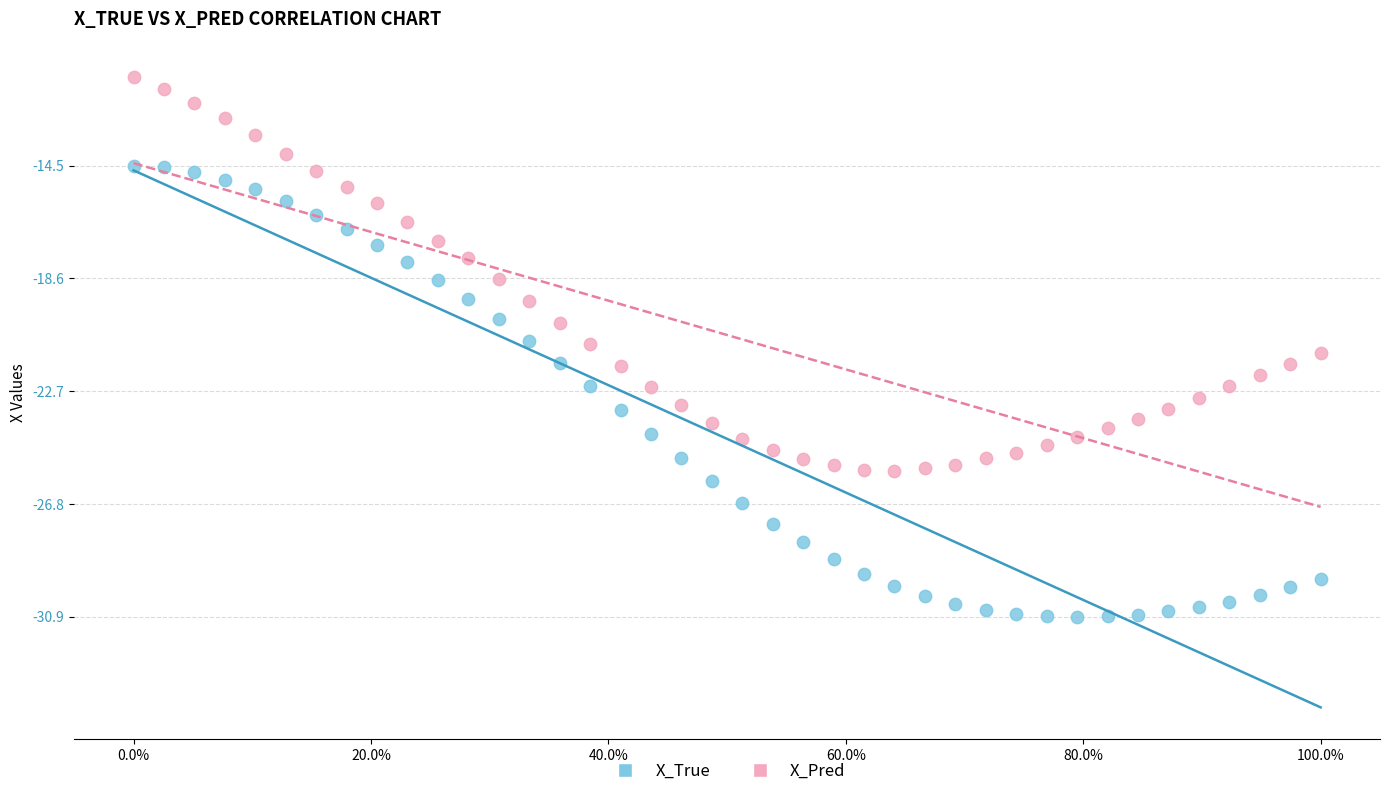

Across all data points, what is the range of X values (max minus min)?

1.0